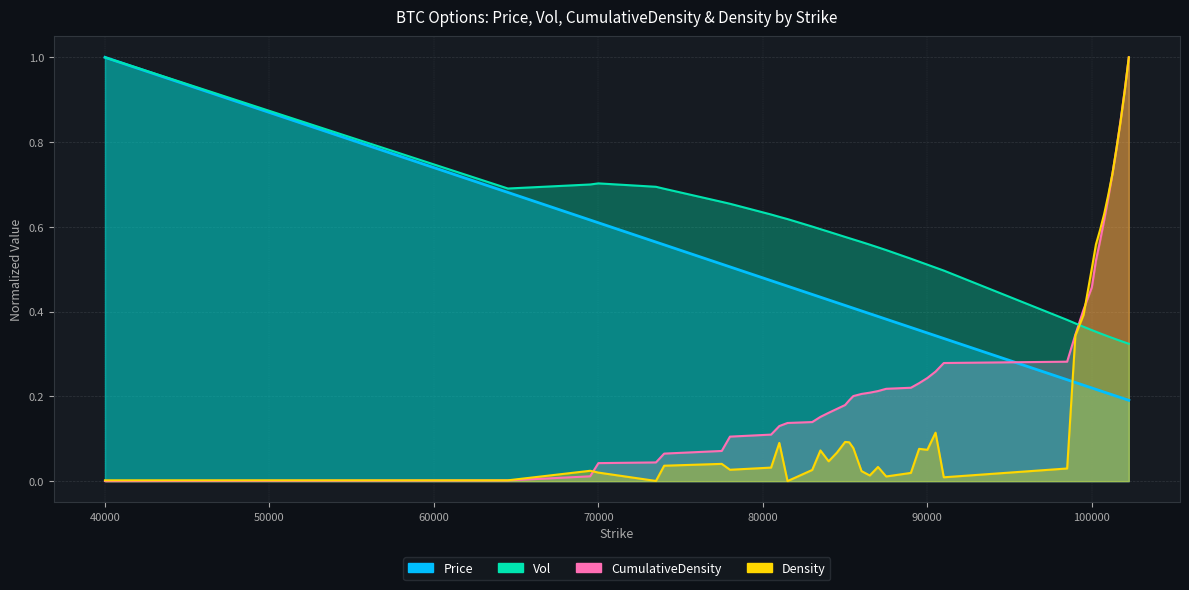

Which series has the widest spread of values?

Density